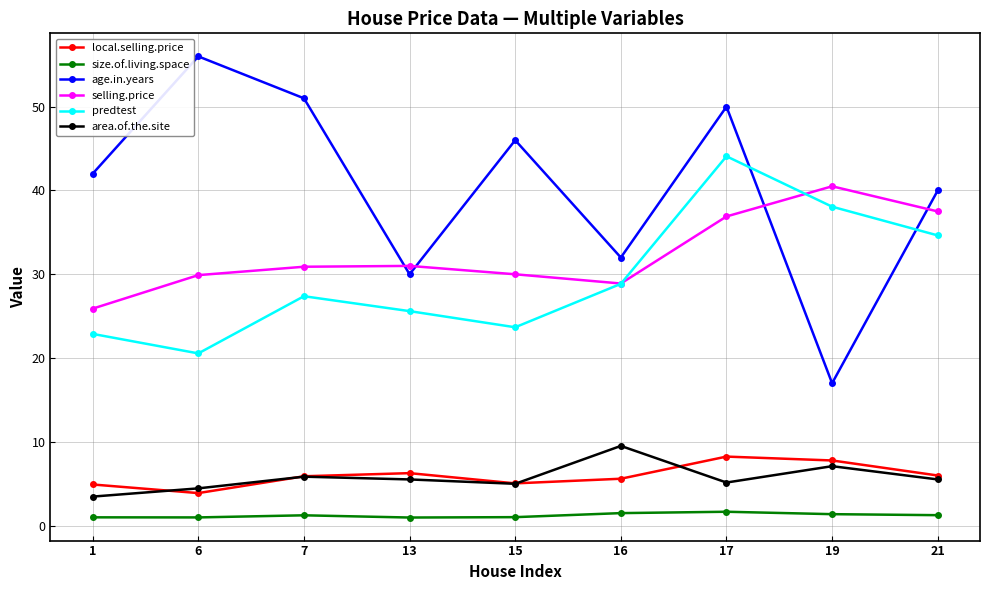

What is the value of the size.of.living.space point at the 9th from the left?

1.3